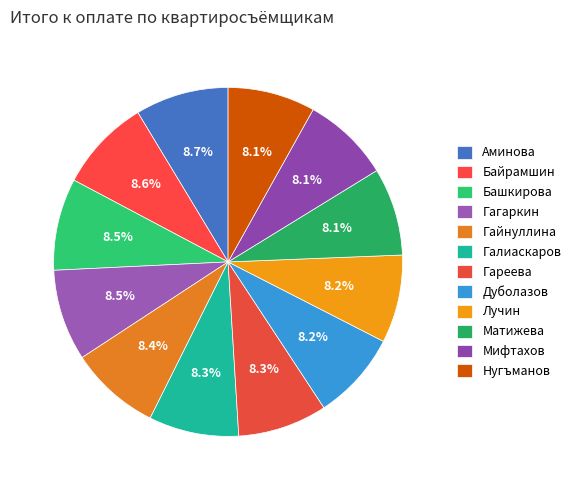

What percentage do Мифтахов and Дуболазов together represent?

16.3%